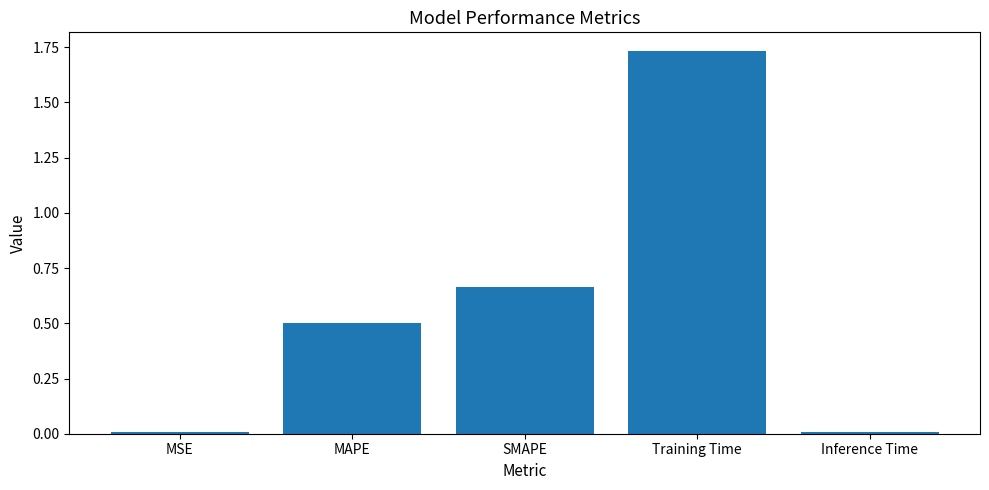

What position from the right is MSE?

5